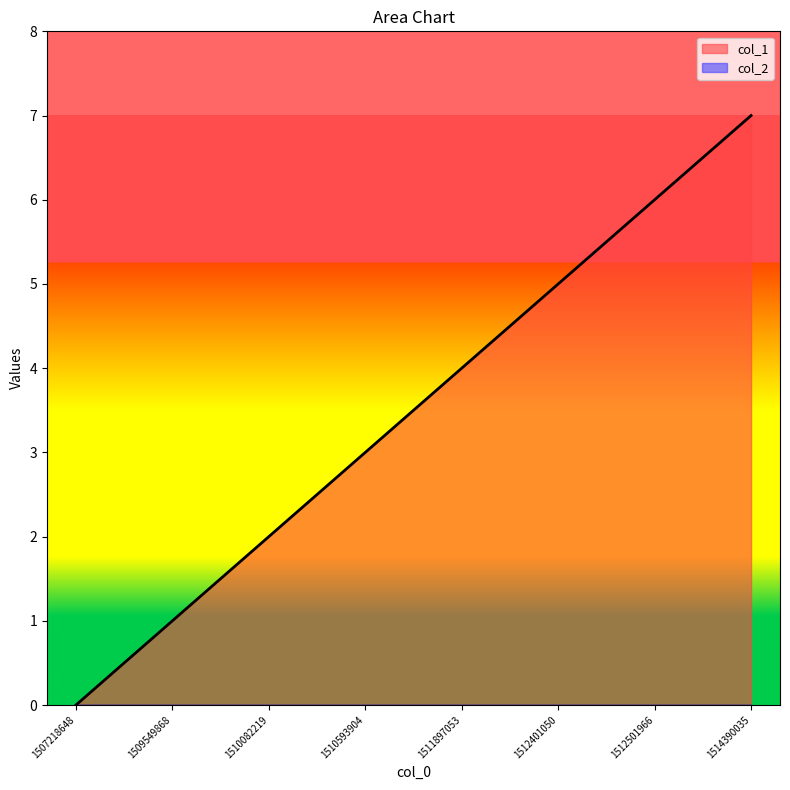

Reading left to right, list all the values displayed in this chart.

1507218648=0	1509549868=1	1510082219=2	1510593904=3	1511897053=4	1512401050=5	1512501966=6	1514390035=7